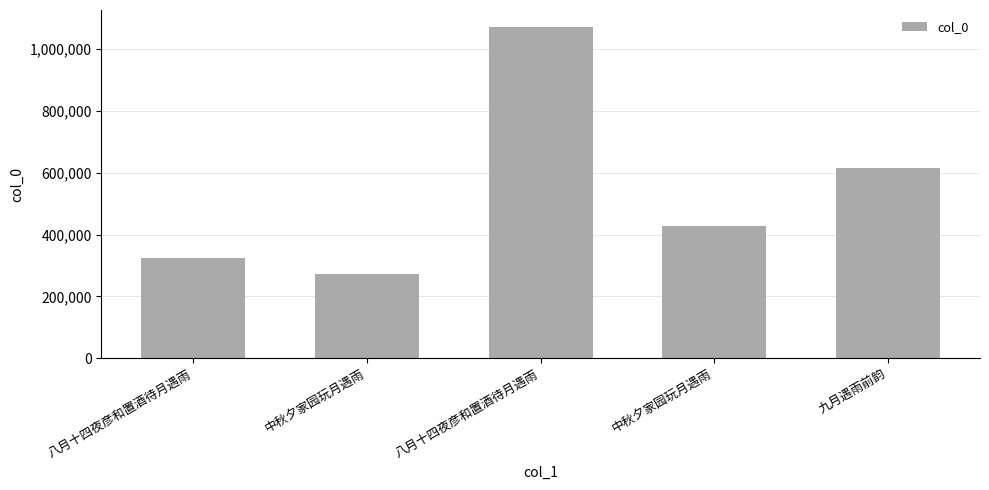

Reading left to right, transcribe all the data shown in this chart.

324300	273093	1073145	426948	616880